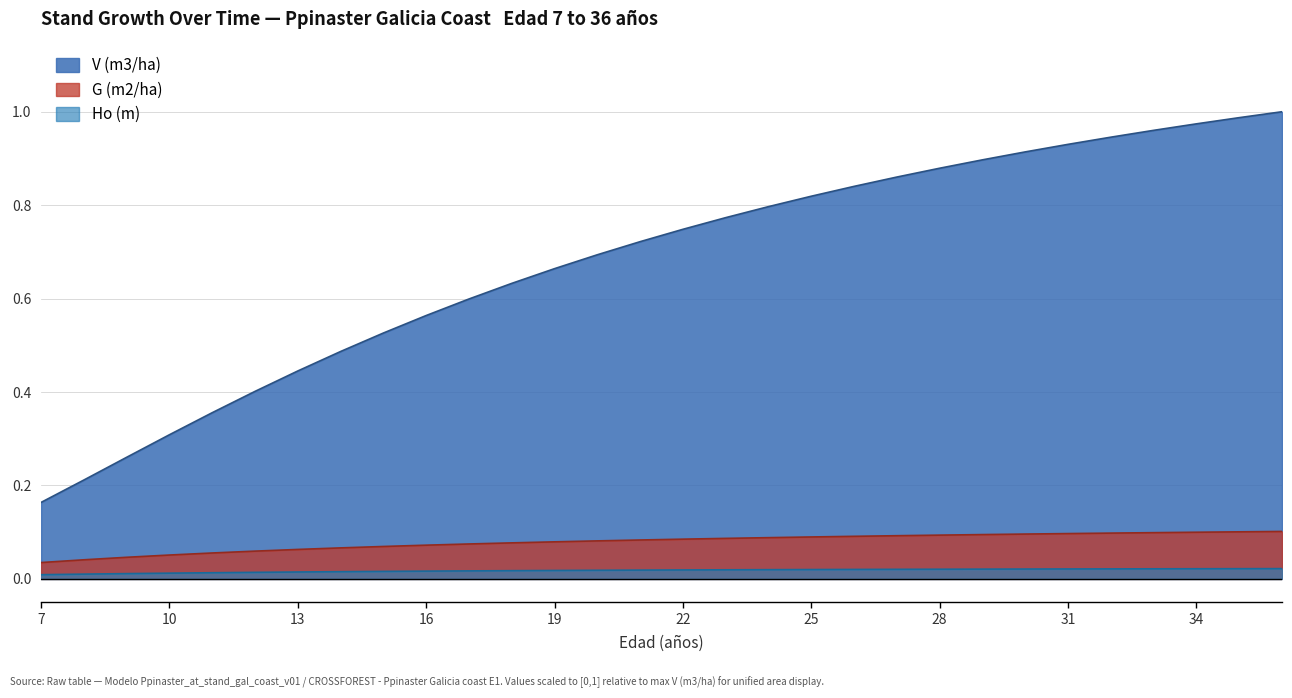

How many categories are shown in the chart?

30